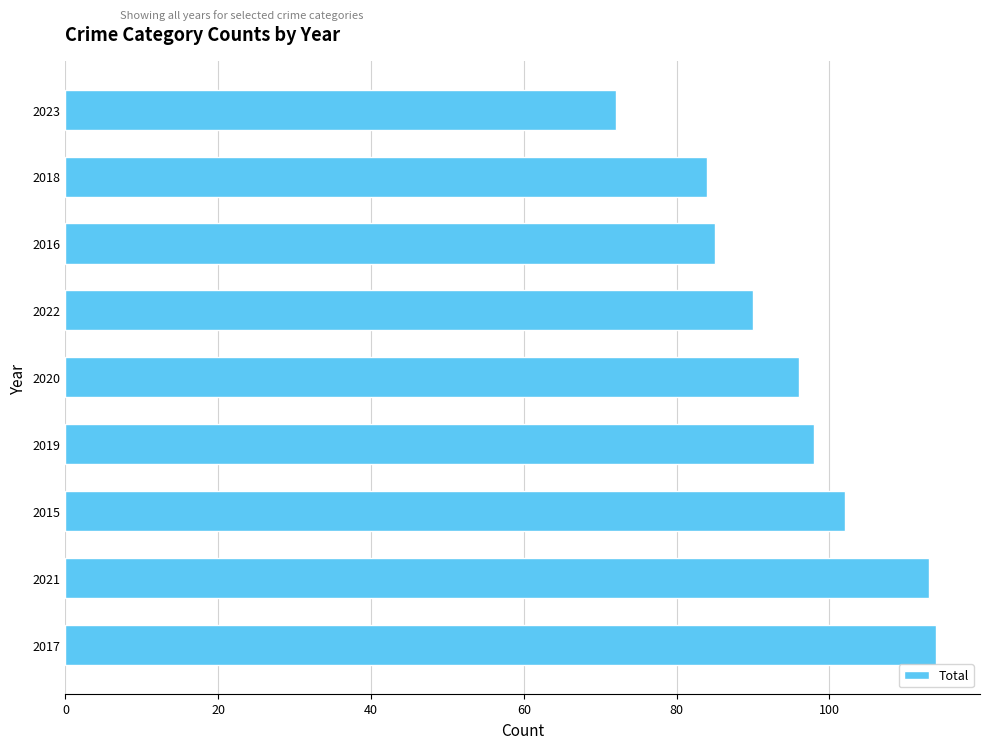

Reading bottom to top, extract all data points from this chart.

114	113	102	98	96	90	85	84	72